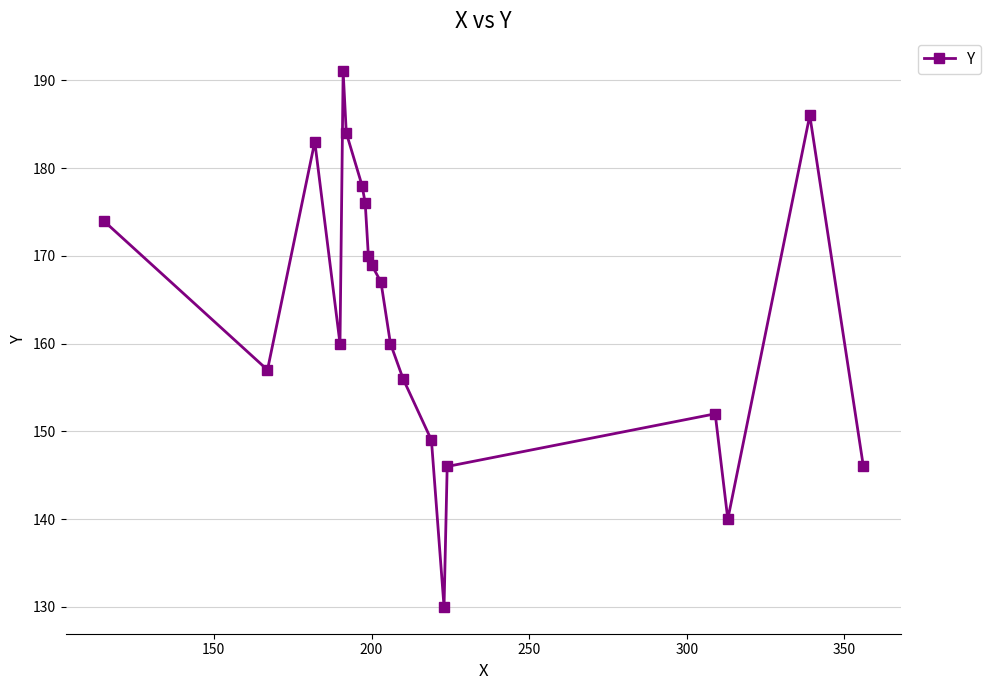

What is the value of the 14th point from the left?

149